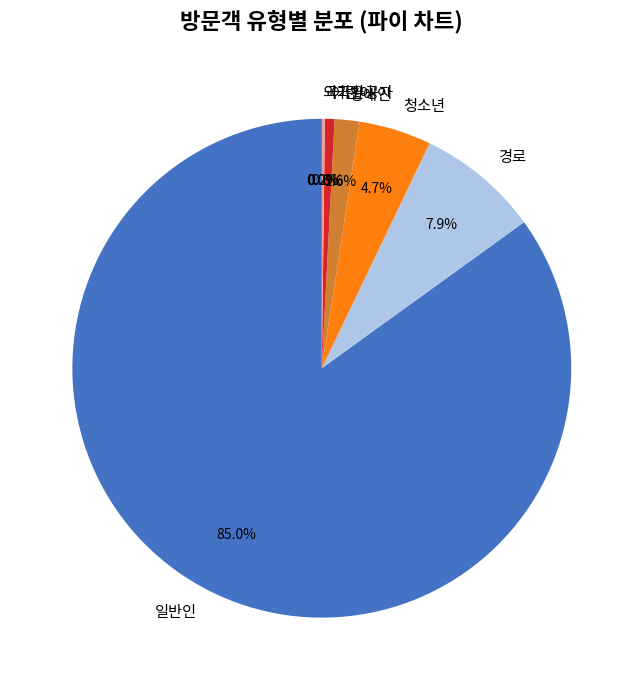

To the nearest percent, what portion does 청소년 represent?

5%